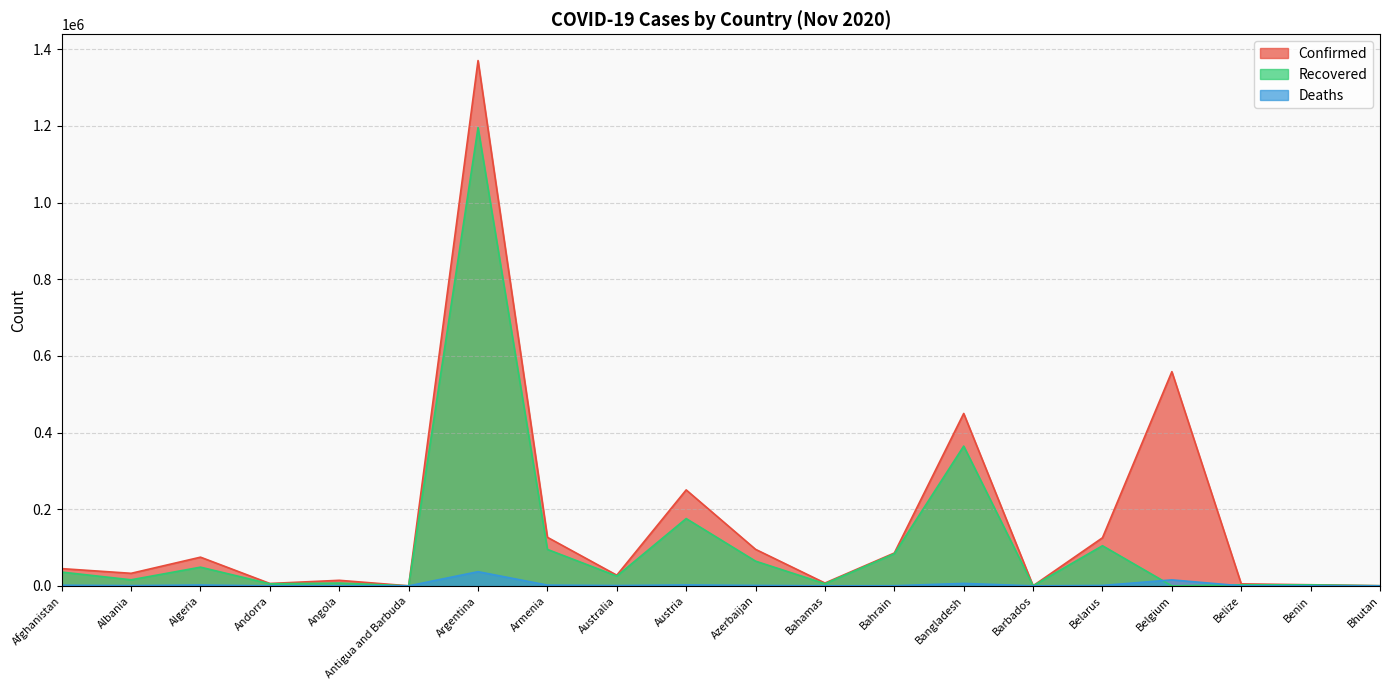

What is the total value across all series at Argentina?

2602860